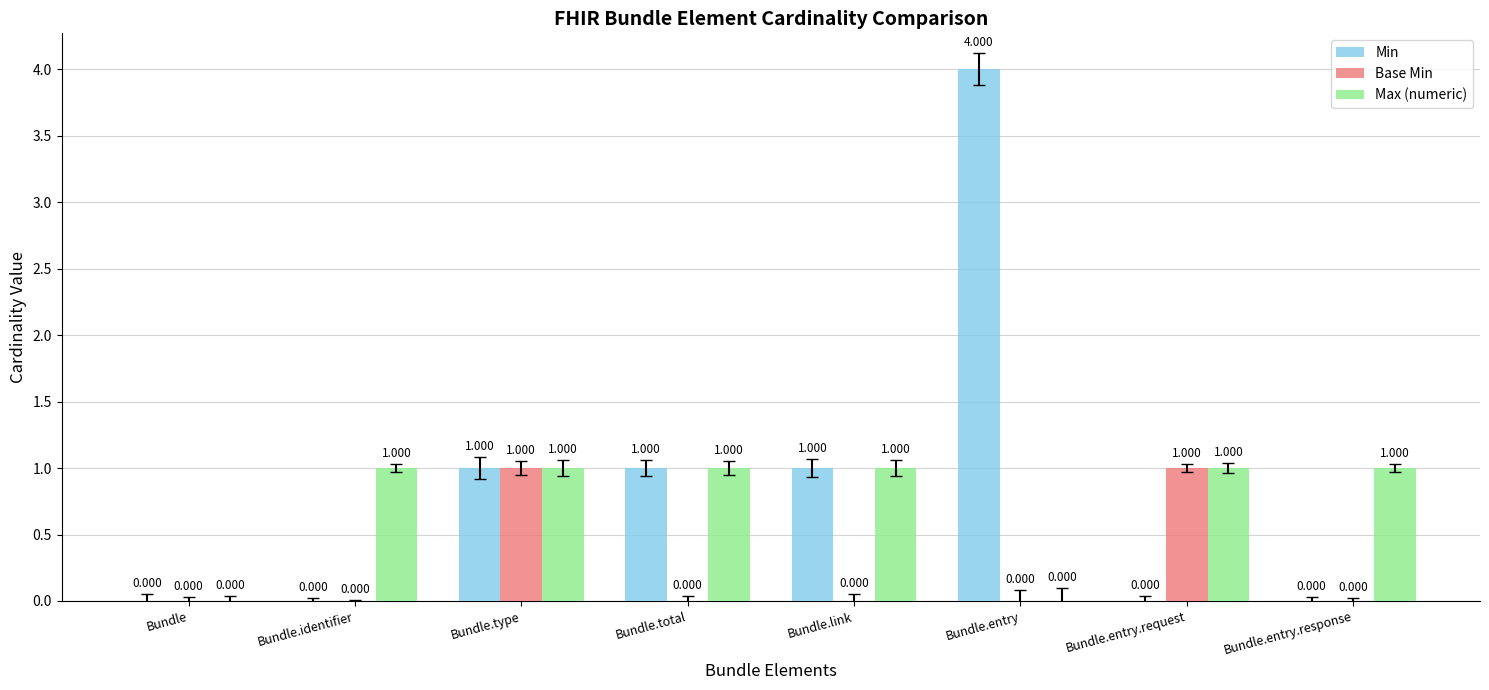

Reading right to left, list all the values displayed in this chart.

Min: 0	0	4	1	1	1	0	0
Base Min: 0	1	0	0	0	1	0	0
Max (numeric): 1	1	0	1	1	1	1	0